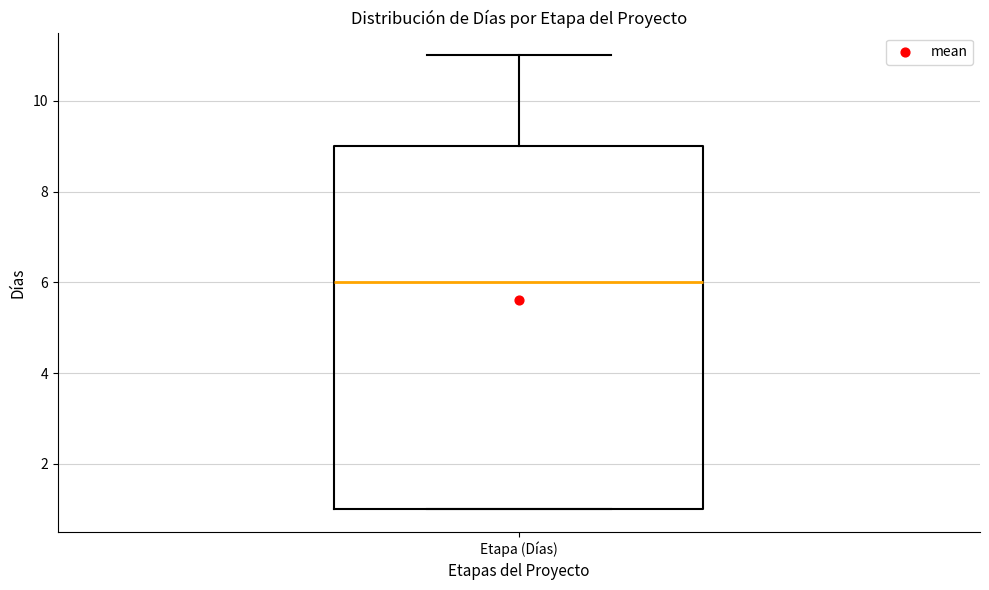

Transcribe this box plot: give where the median line is, the range the box spans, and where the two whiskers end, as read against the y-axis. The values are not printed on the chart, so give them approximately, as read against the axis.

median 6, box 1 to 9, whiskers 1 to 11